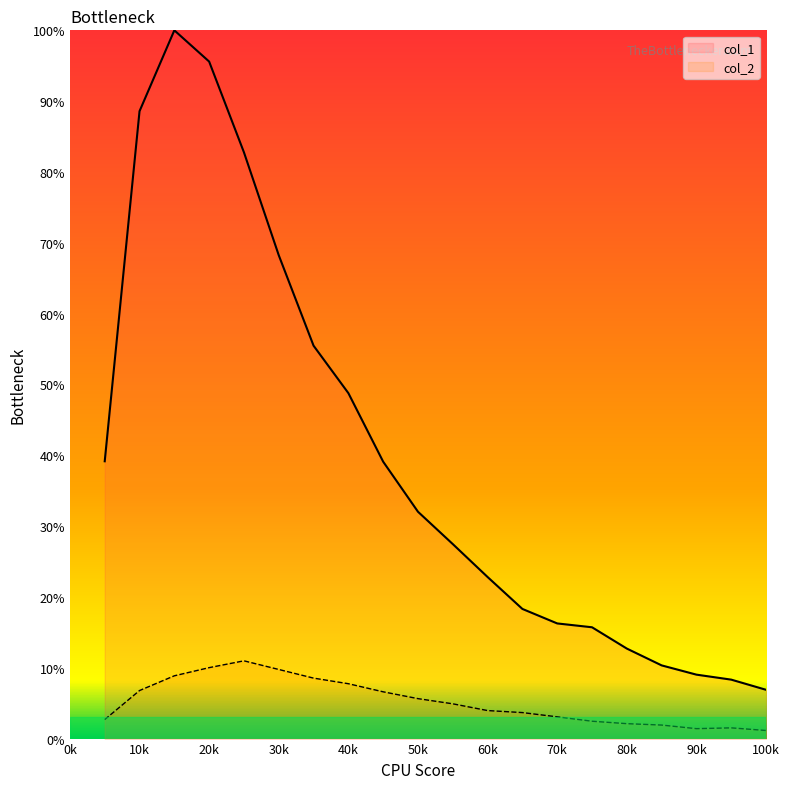

Which category has the highest value in the col_2 series?

5